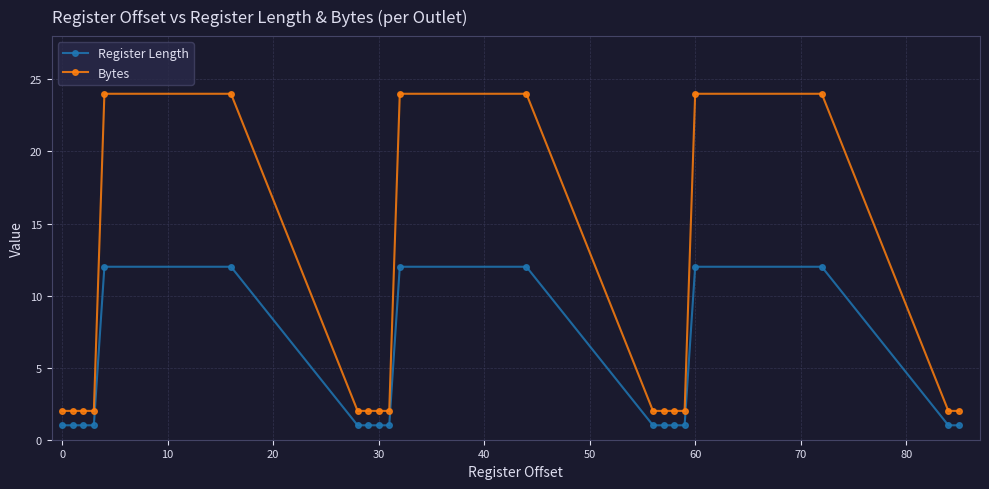

Count the number of data series in this chart.

2